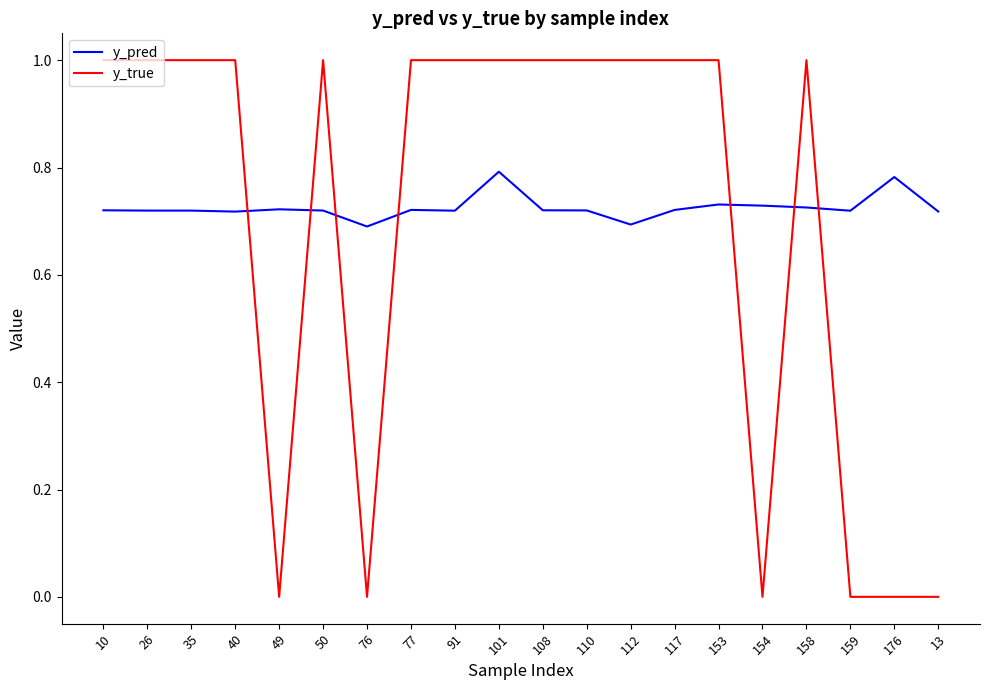

What is the sum of all y_true values?

14.0